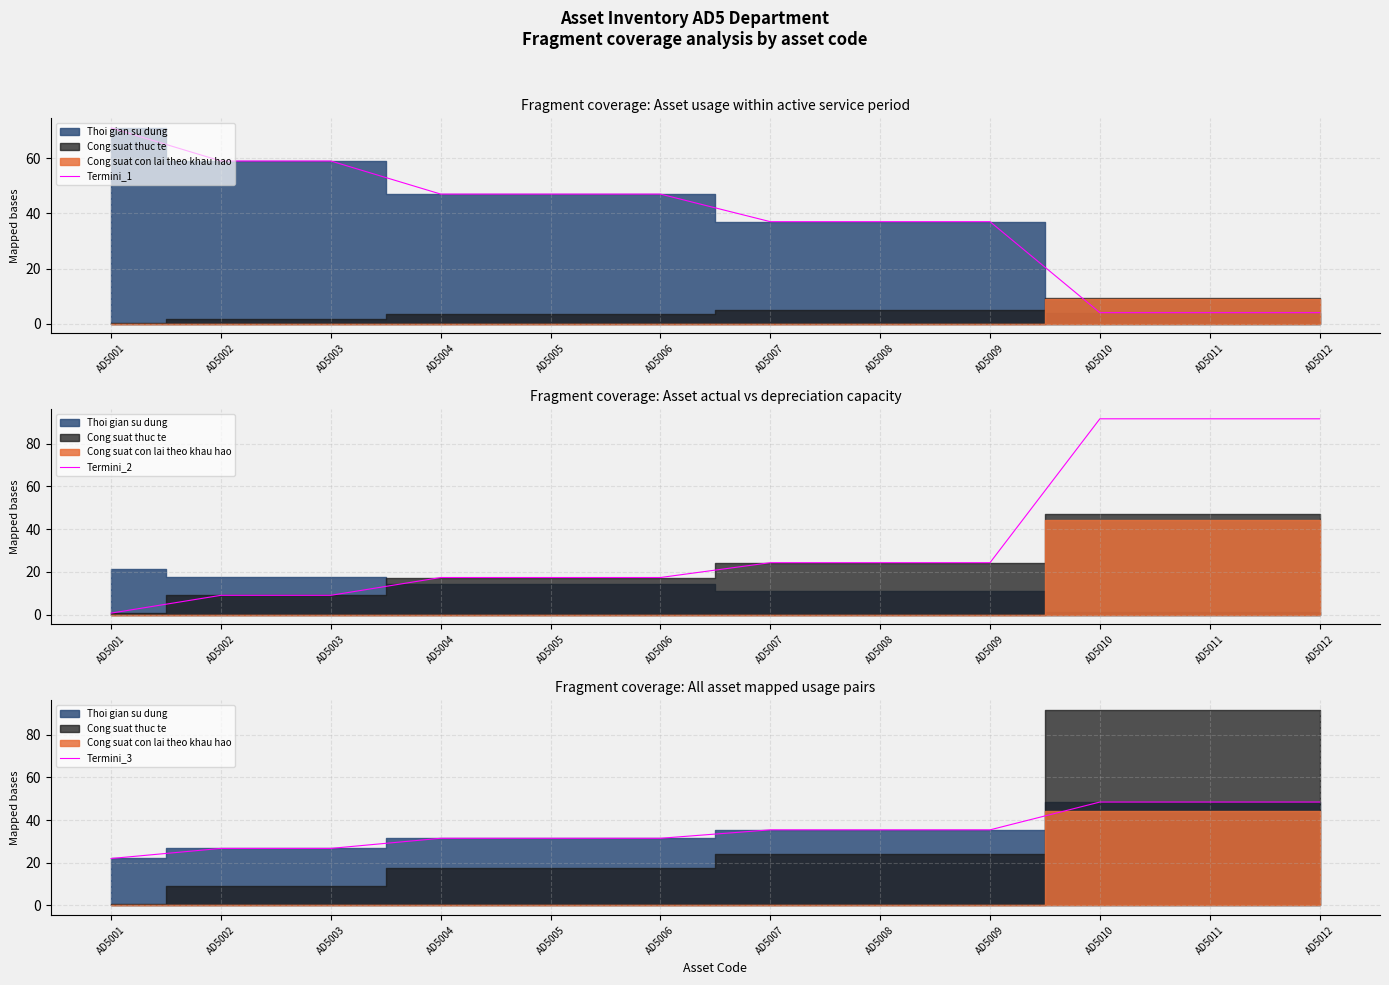

What is the value of the Termini_1 point at the 7th from the left?

37.0